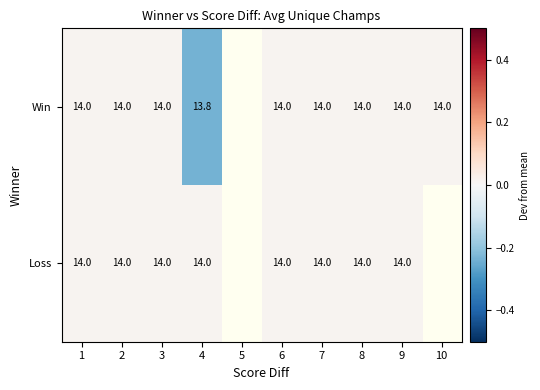

The Win series shows 0.0 at 1. True or false?

False